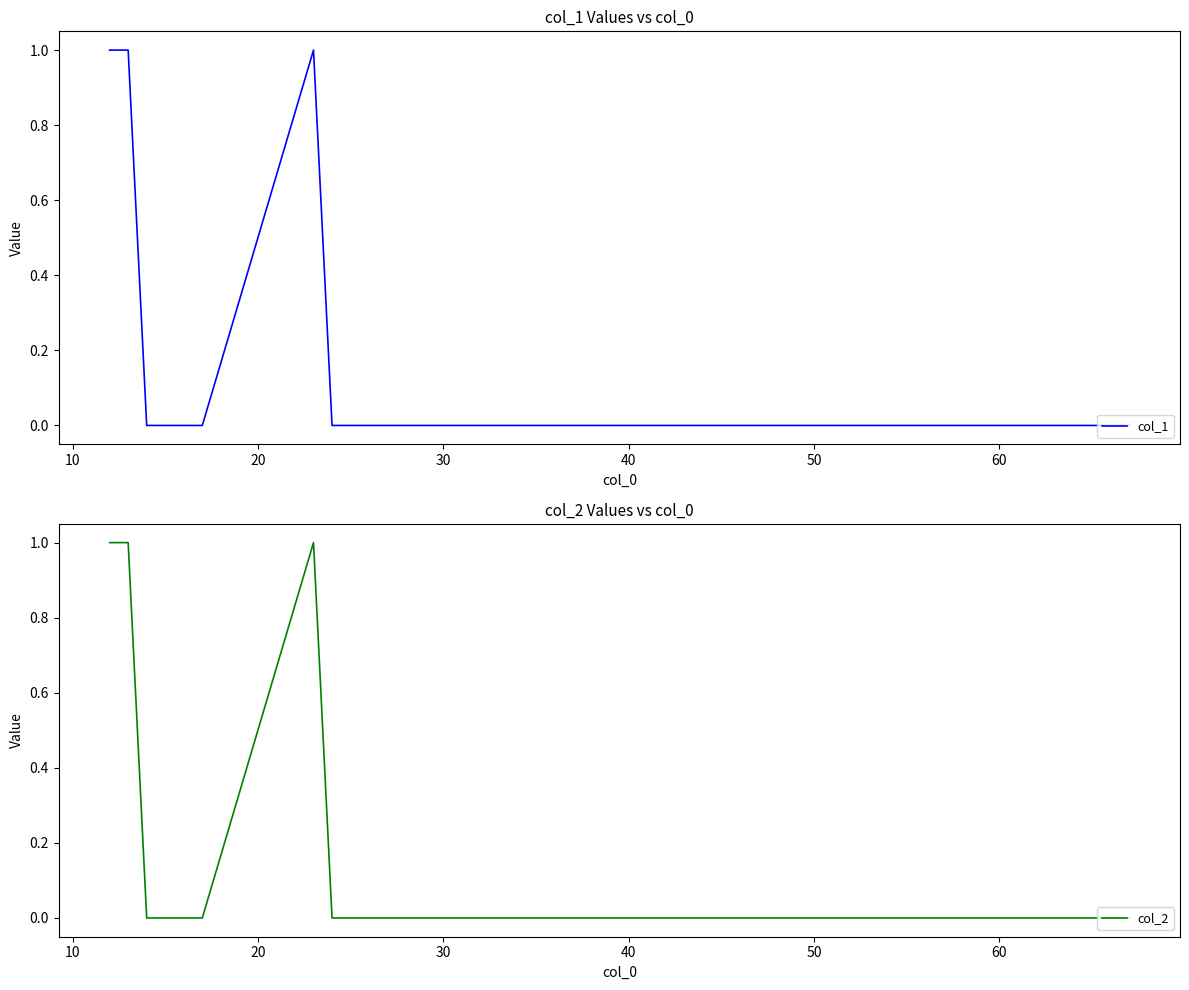

True or false: col_1 has a value of 1 at 20.

False